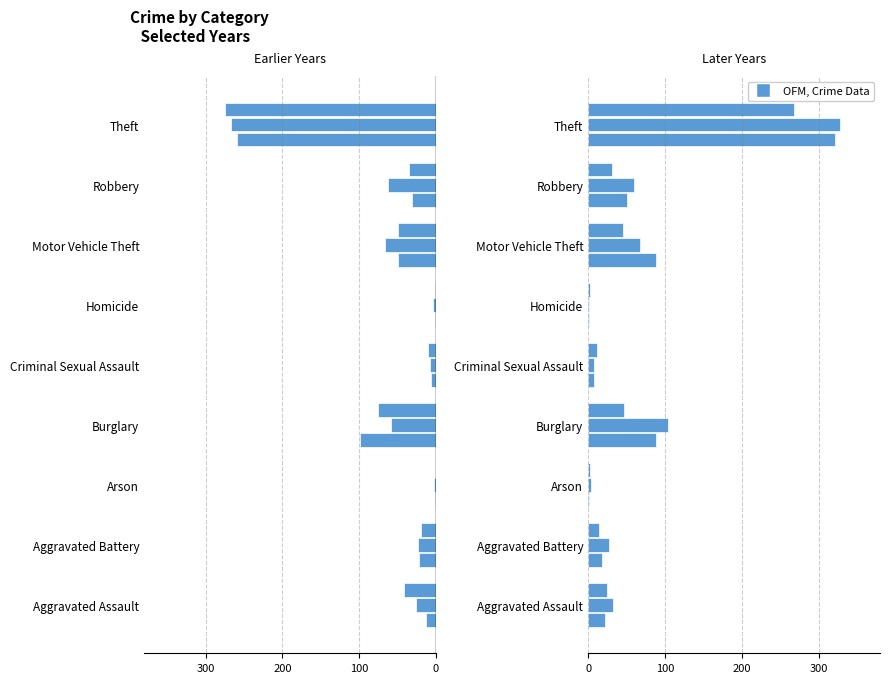

The 2016 series shows -110 at Robbery. True or false?

False